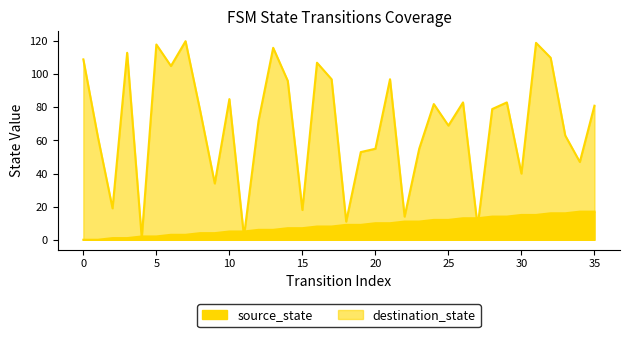

Read the source_state value at 19, to the nearest 5.

10